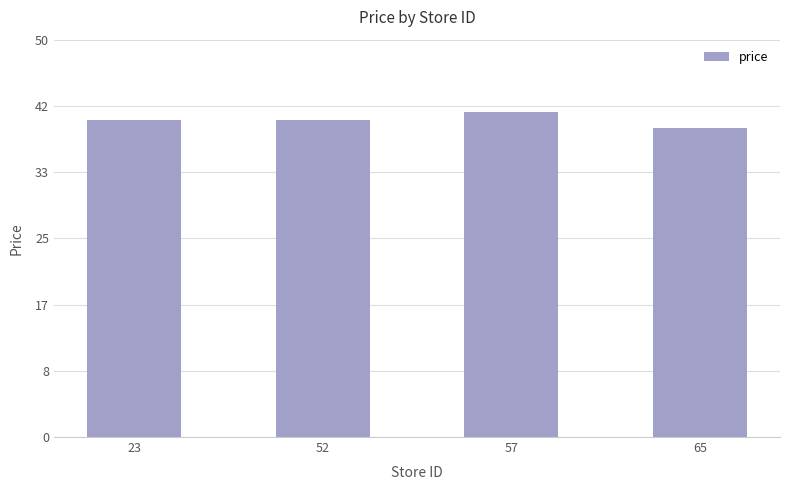

How many values exceed 39?

3